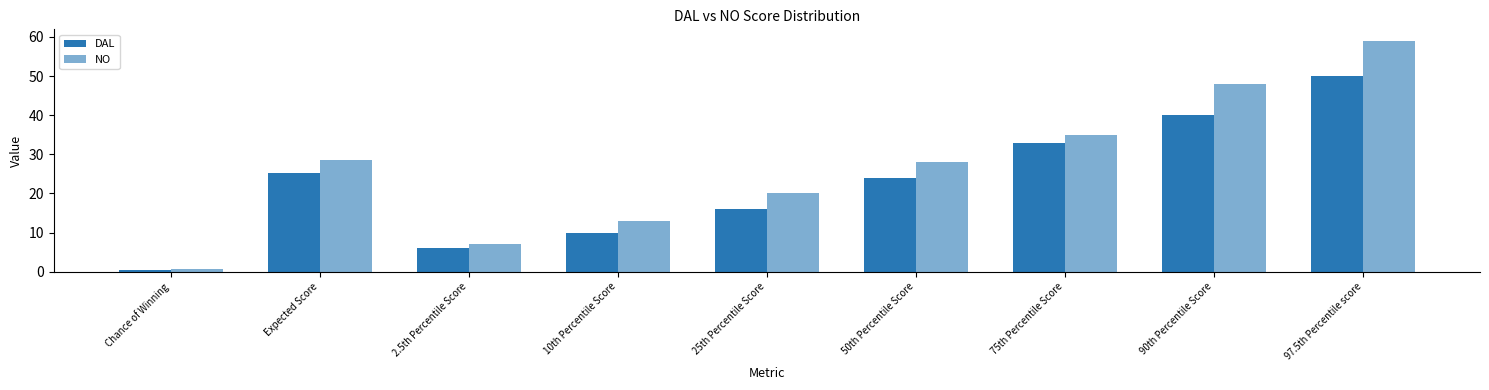

Which series has the largest total across all categories?

NO